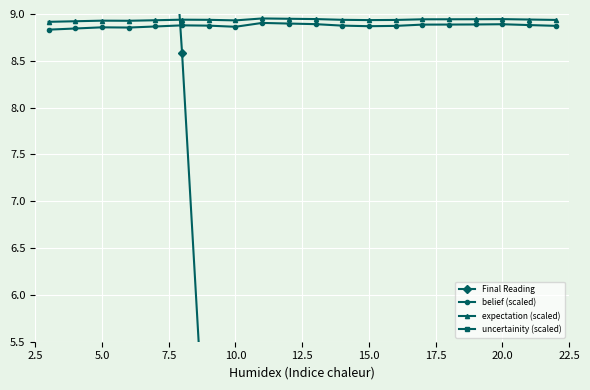

What is the difference between the maximum and minimum values in the belief (scaled) series?

0.1